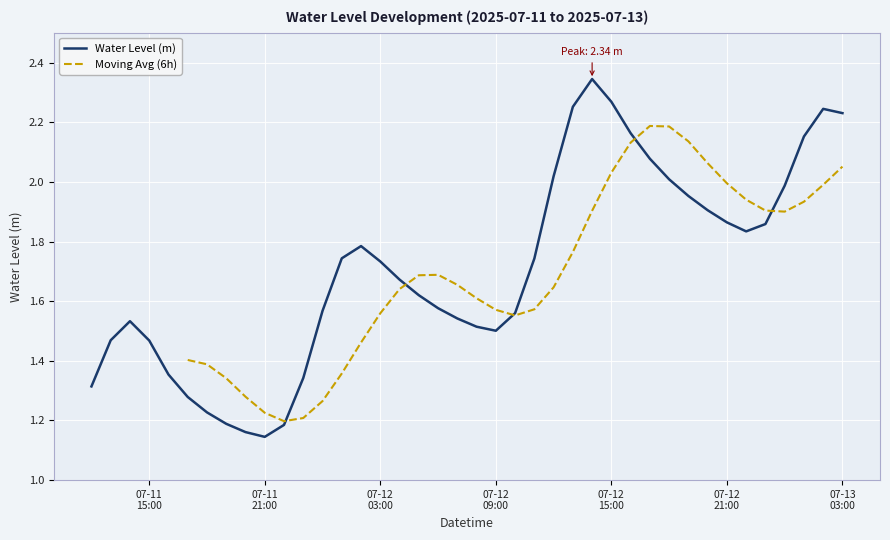

What is the approximate value at 2025-07-11 20:00:00?

1.2